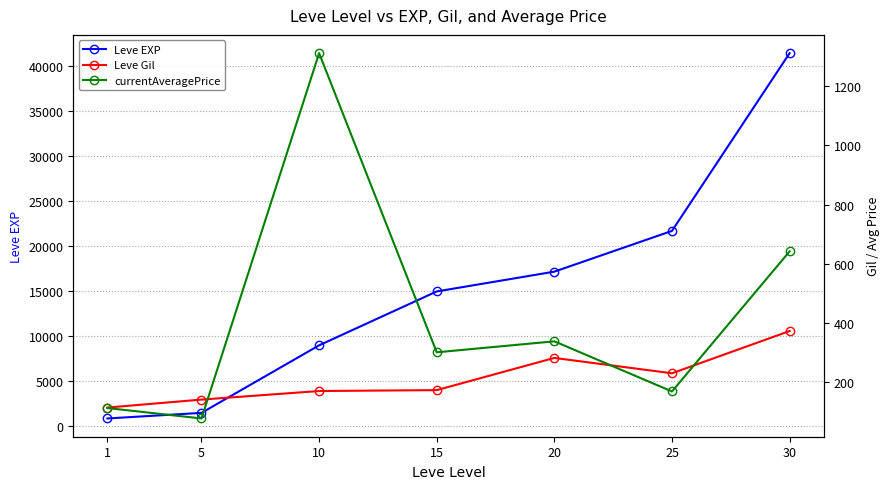

What are all the series names shown in the legend?

Leve EXP, Leve Gil, currentAveragePrice